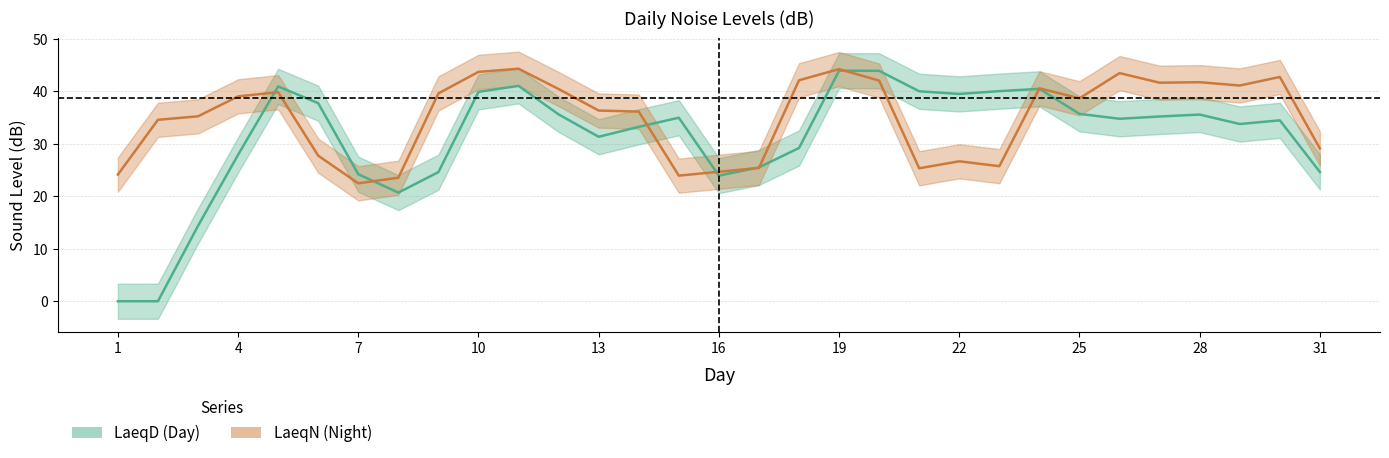

Which label corresponds to the largest value in the chart?

19